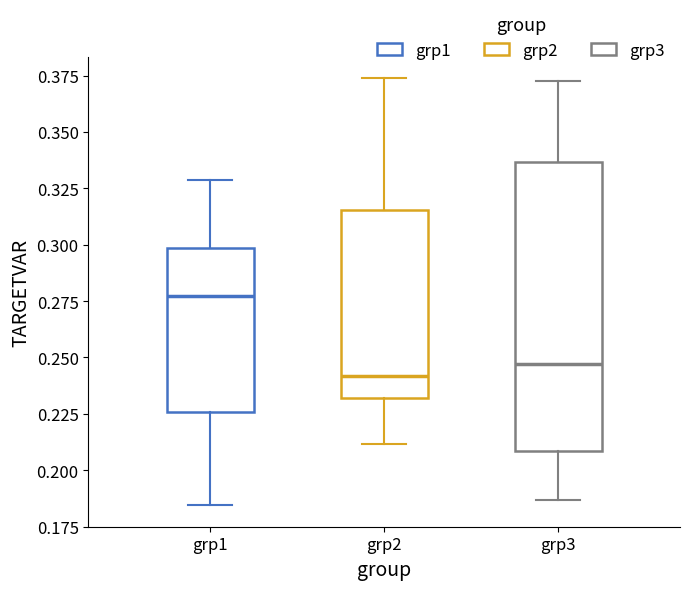

Reading left to right, read every box against the y-axis: the position of its median line, the range the box covers, and the ends of its whiskers. The values are not printed on the chart, so give them approximately, as read against the axis.

grp1: median 0.275, box 0.225 to 0.300, whiskers 0.185 to 0.330
grp2: median 0.240, box 0.230 to 0.315, whiskers 0.210 to 0.375
grp3: median 0.245, box 0.210 to 0.335, whiskers 0.185 to 0.375